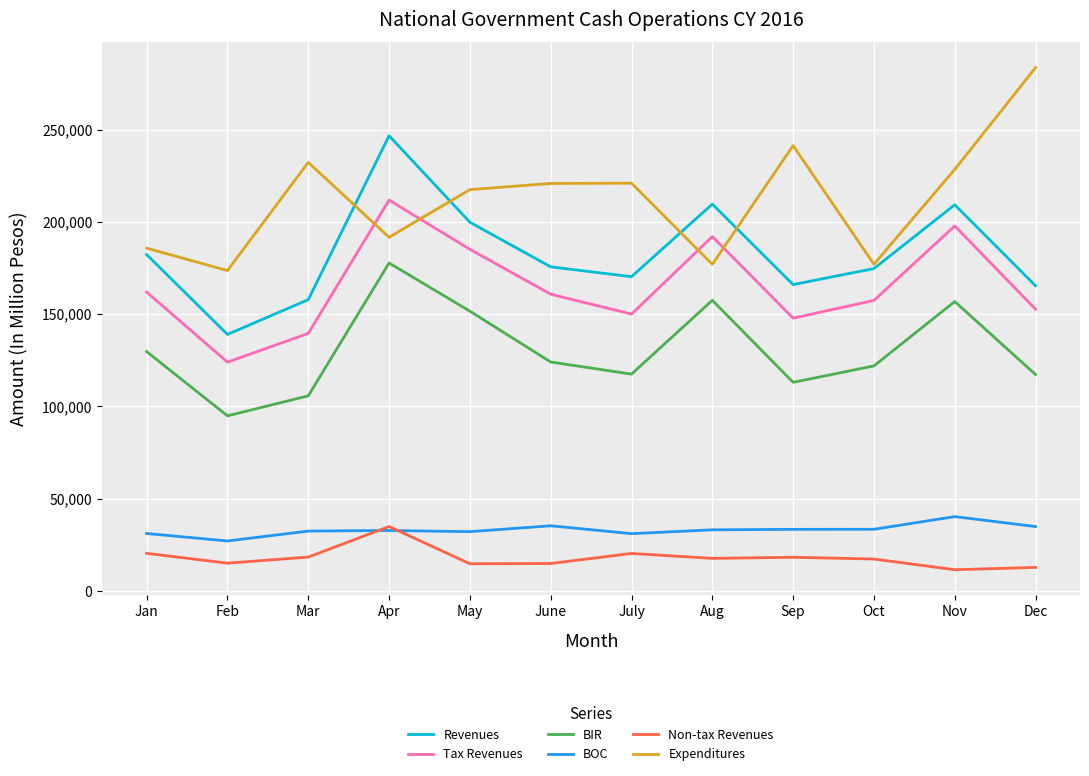

Where does the Revenues series first go above 175585?

Jan